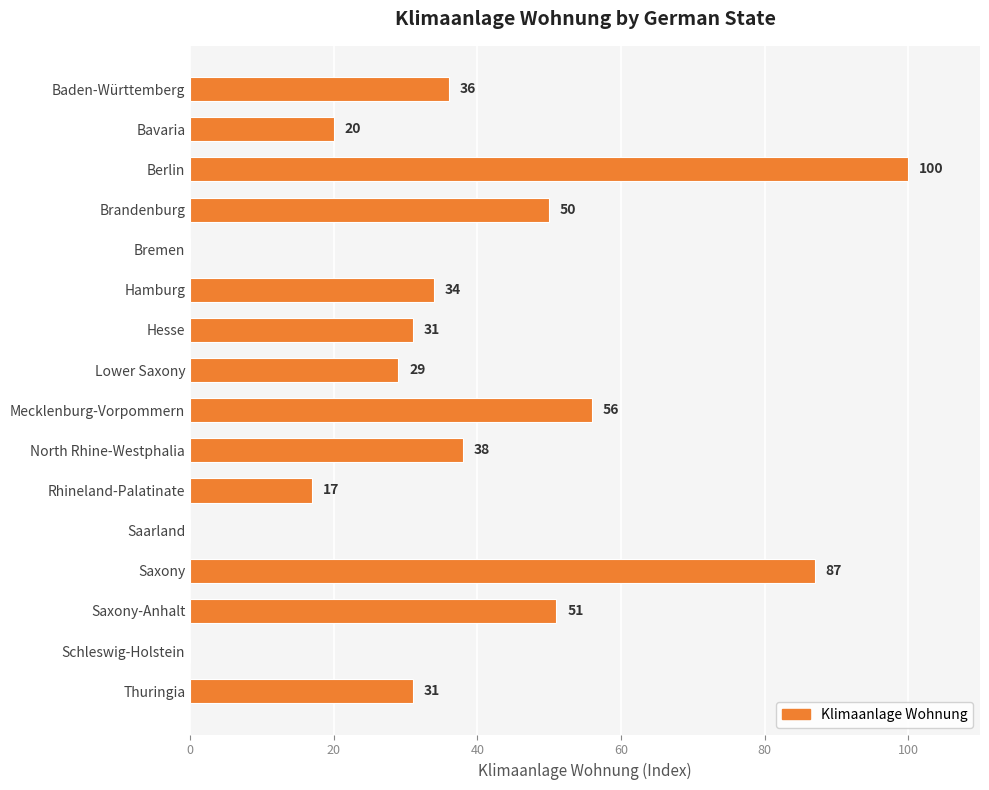

At which label is the value closest to 50?

Brandenburg